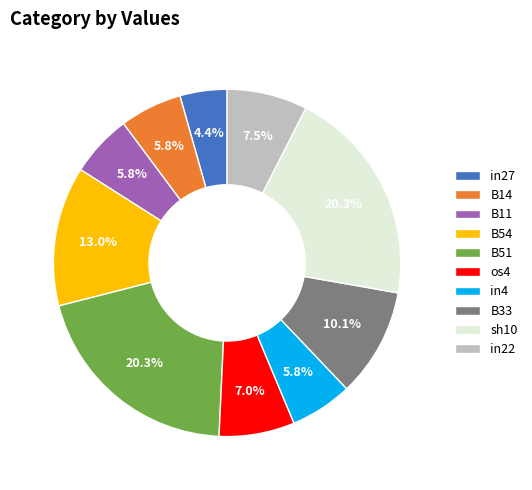

What percentage is NOT represented by in4?

94.2%